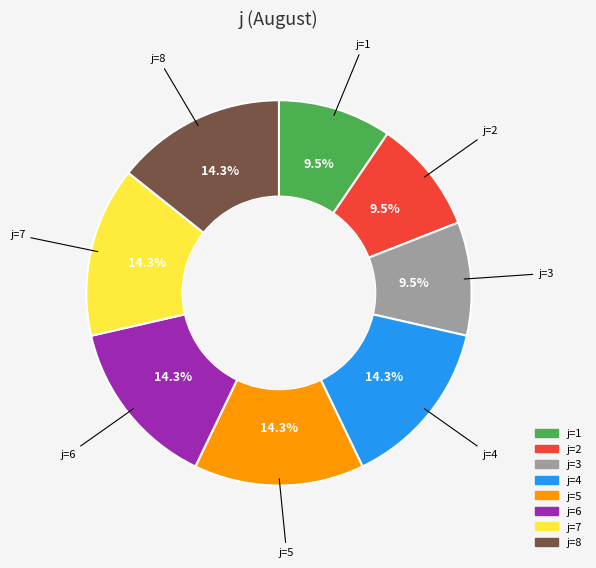

Does any single category account for the majority?

No